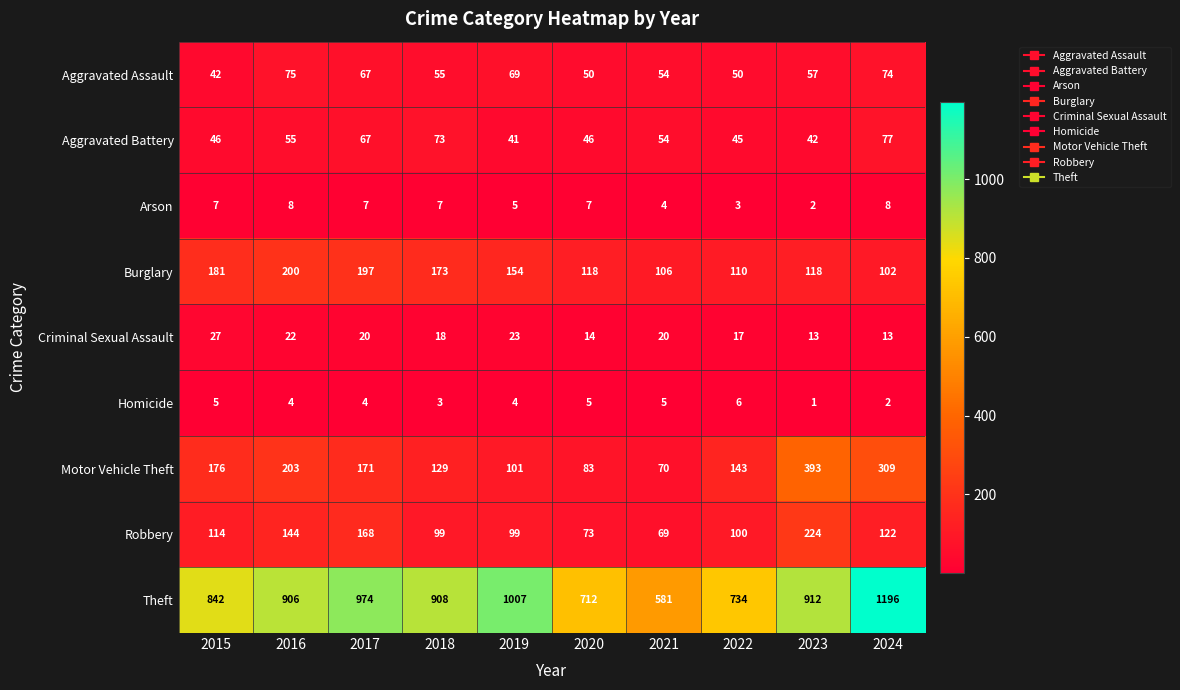

What is the difference between the highest and lowest values at 2023?

911